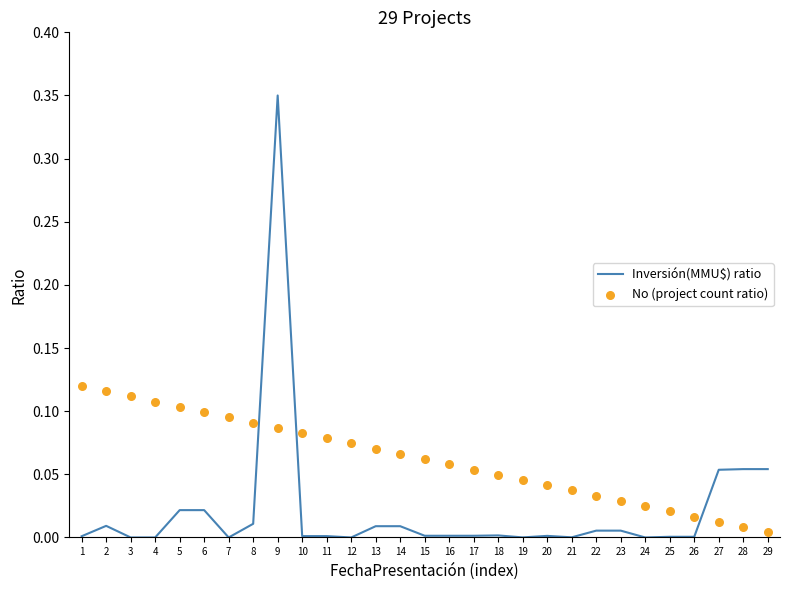

At how many categories does at least one series exceed 0?

29